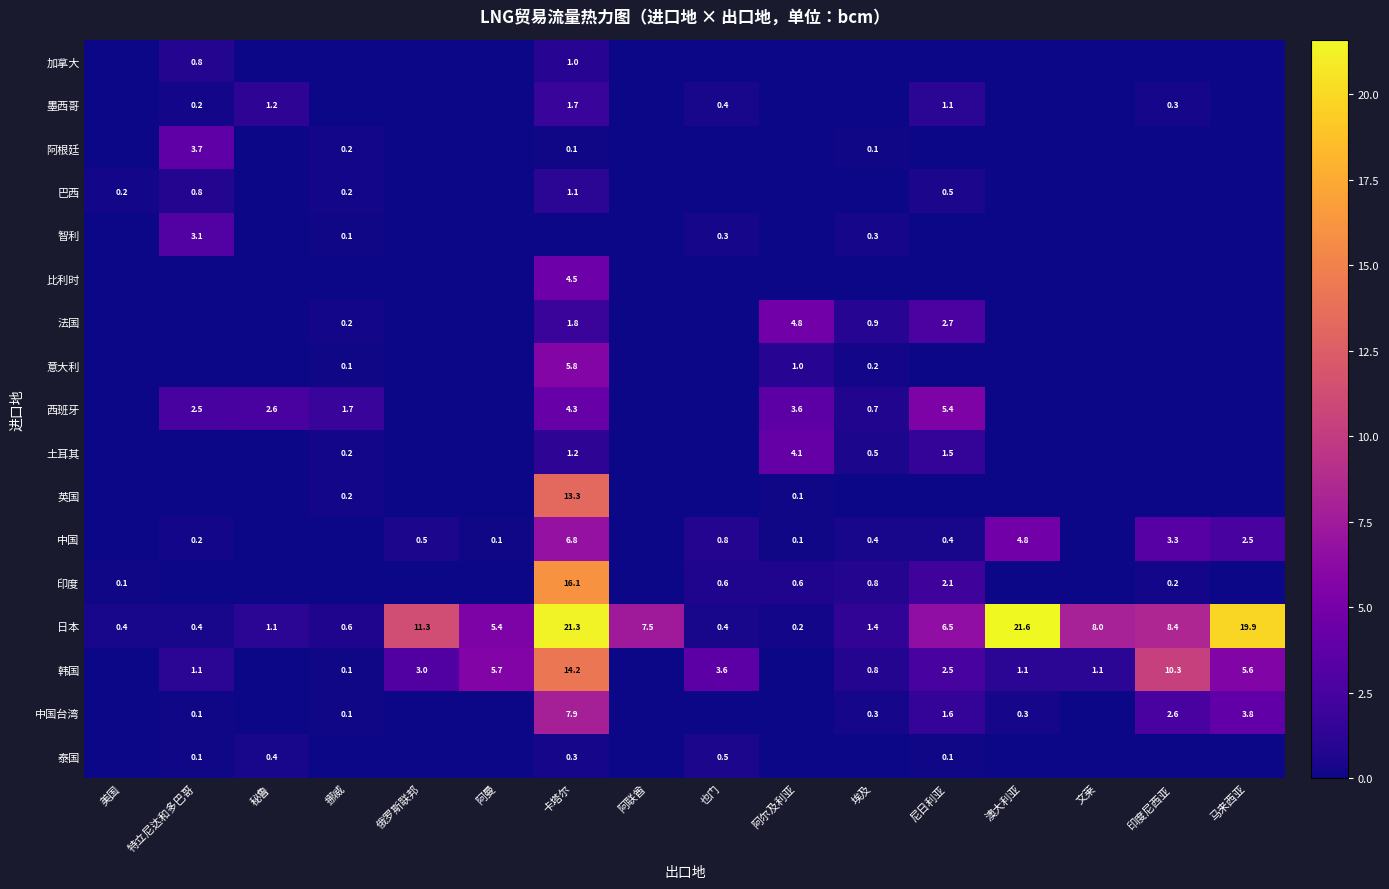

Where does the 日本 series first go above 6?

俄罗斯联邦